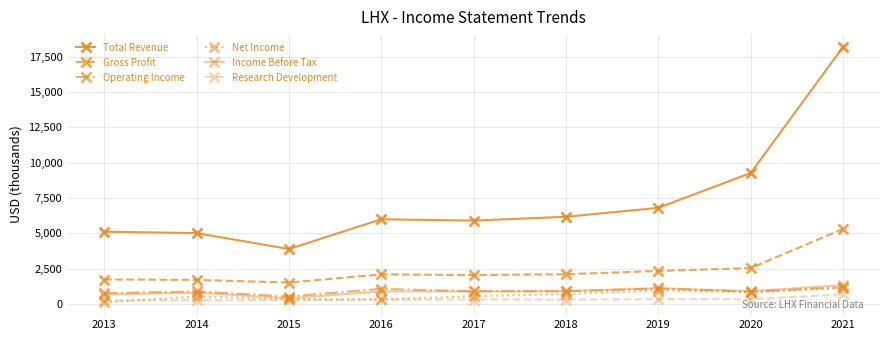

At how many categories does at least one series exceed 3980?

8